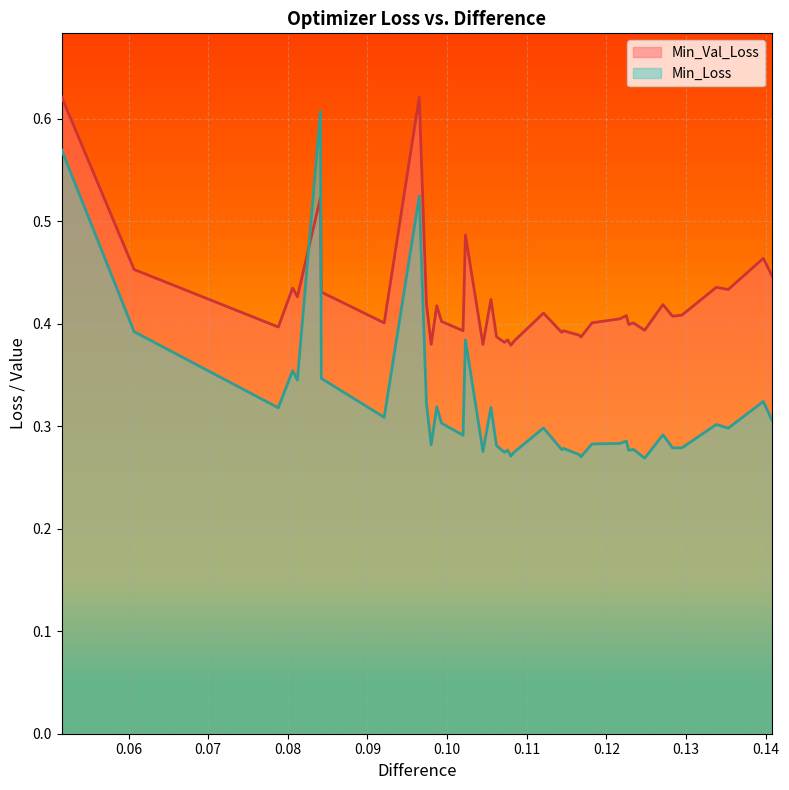

Rank the series by their average value, from lowest to highest.

Min_Loss, Min_Val_Loss